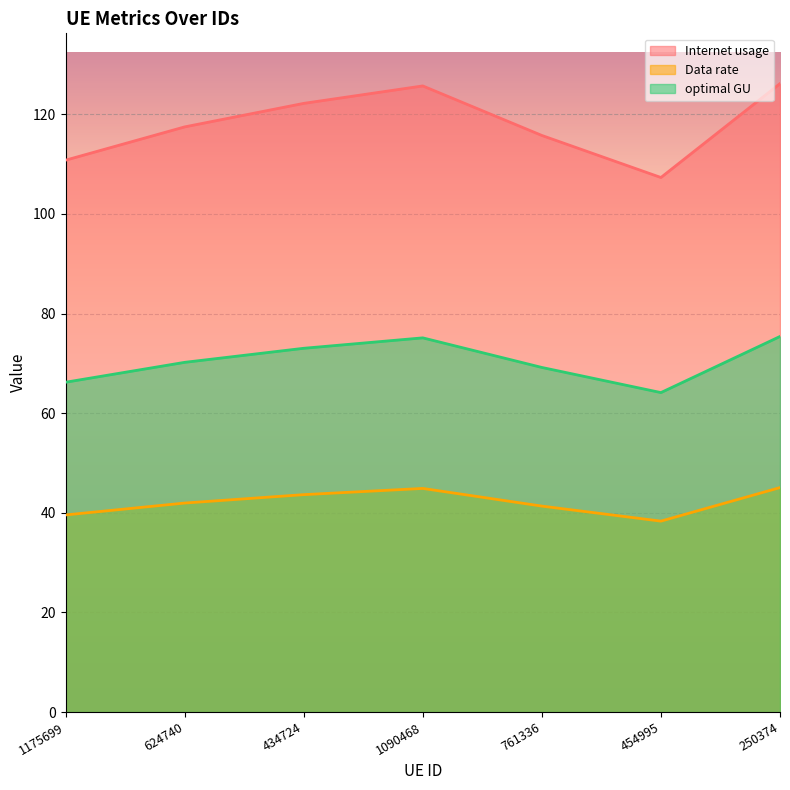

Rank the series at 761336 from highest to lowest value.

Internet usage, optimal GU, Data rate